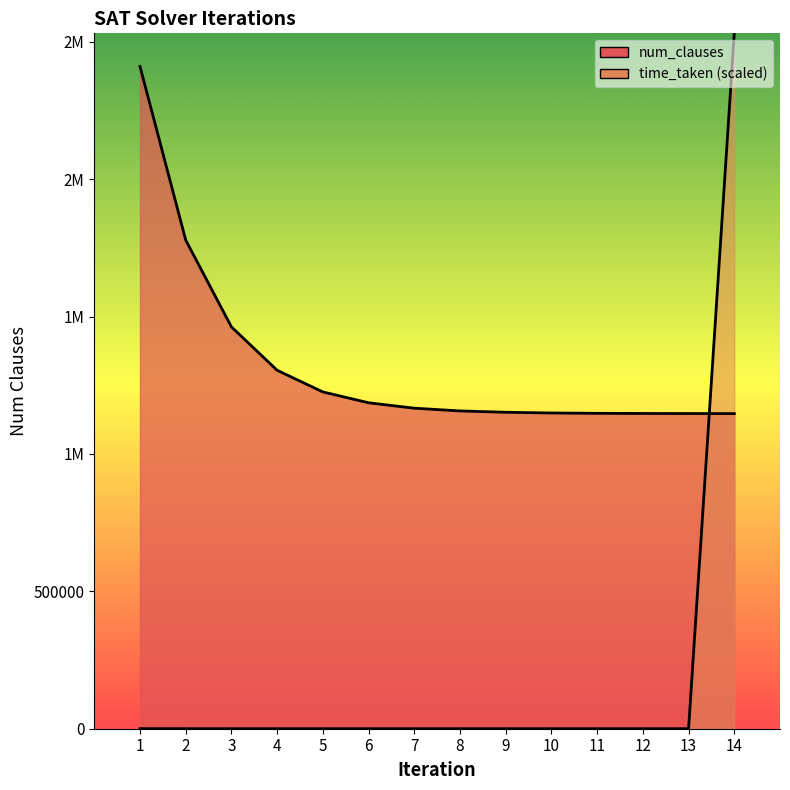

True or false: time_taken has more than 2 points higher than both neighbors.

False